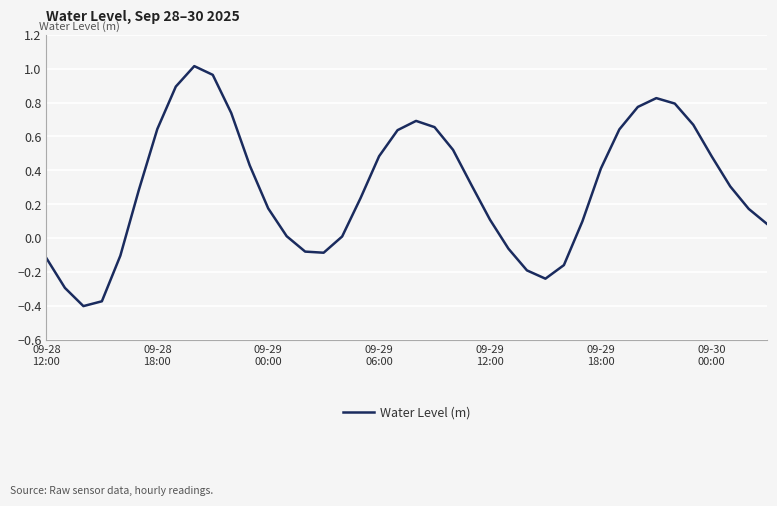

Does the chart have visible grid lines?

Yes